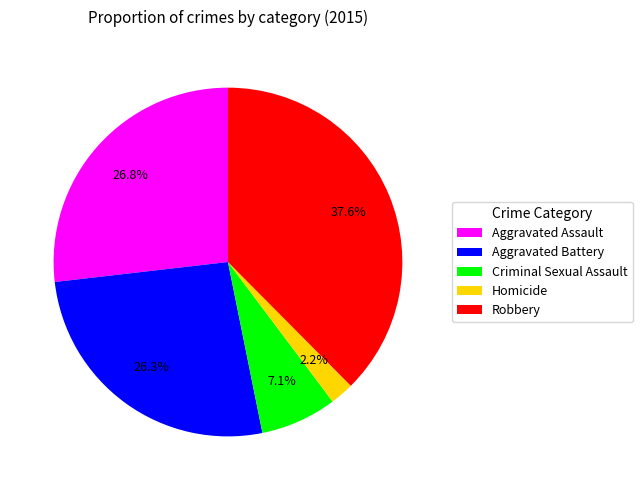

To the nearest percent, what is the difference between the largest and smallest slice percentages?

35%